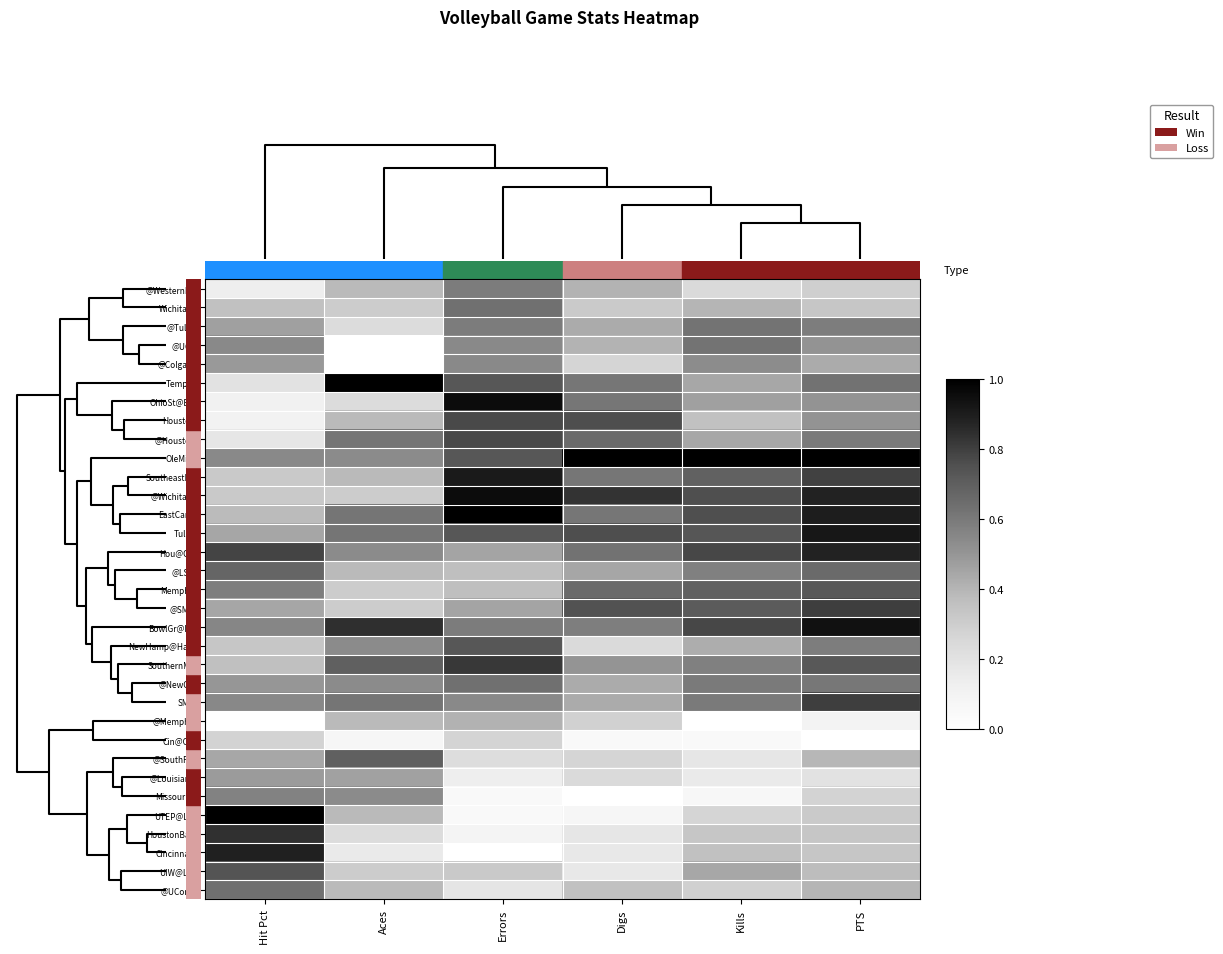

Rank the series by their maximum value, from highest to lowest.

Temple, OleMiss, EastCarol, UTEP@Laf, OhioSt@BG, @WichitaSt, BowlGr@BG, Tulsa, SoutheastLA, Cincinnati, Hou@Orl, HoustonBap, SouthernMS, @SMU, SMU, Houston, @Houston, UIW@Laf, NewHamp@Ham, Memphis, @SouthFla, @LSU, WichitaSt, @NewOrl, @UConn, @Tulsa, @UCF, @WesternKY, MissouriSt, @Colgate, @Louisiana, @Memphis, Cin@Orl